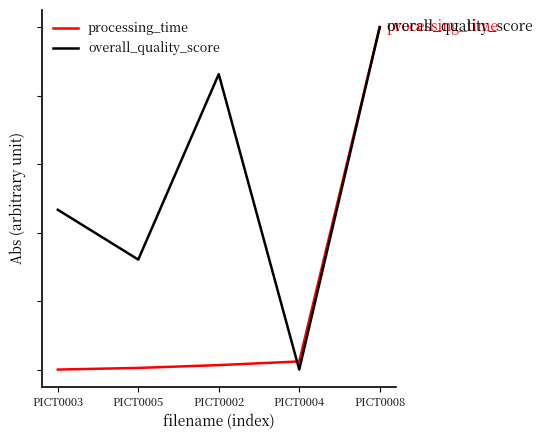

What is the spread (max minus min) of values at PICT0002?

0.8